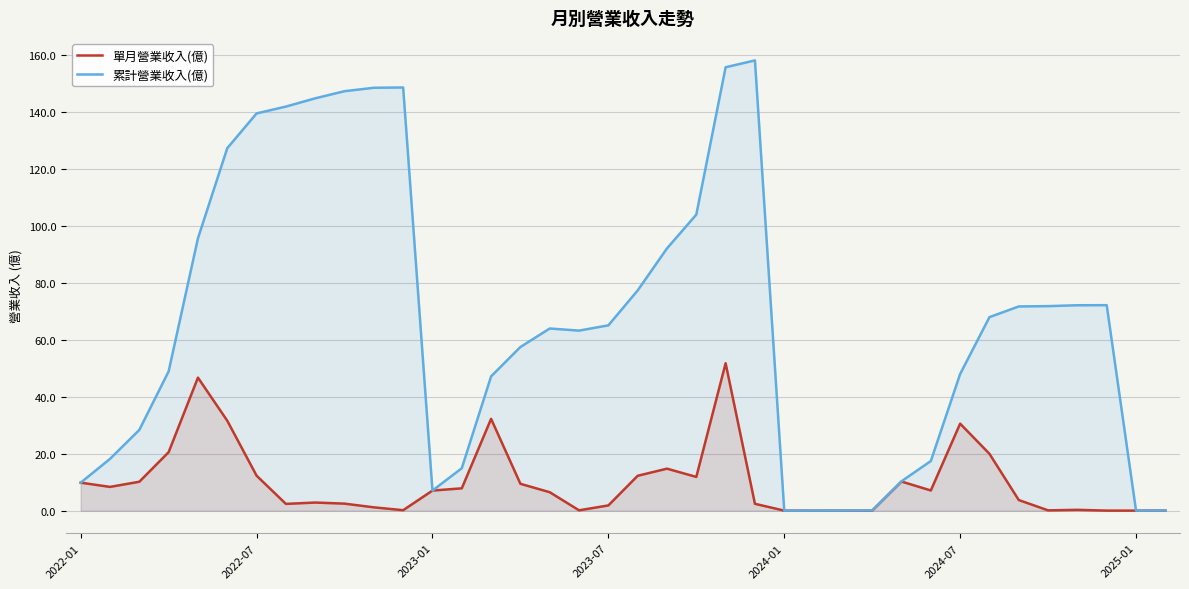

Is the value of 單月營業收入(億) at 13 greater than the value of 累計營業收入(億) at 11?

No